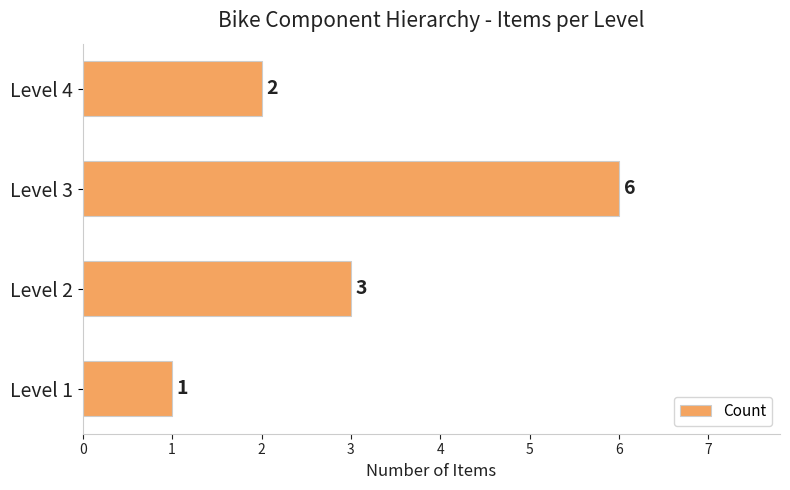

What is the smallest value displayed?

1